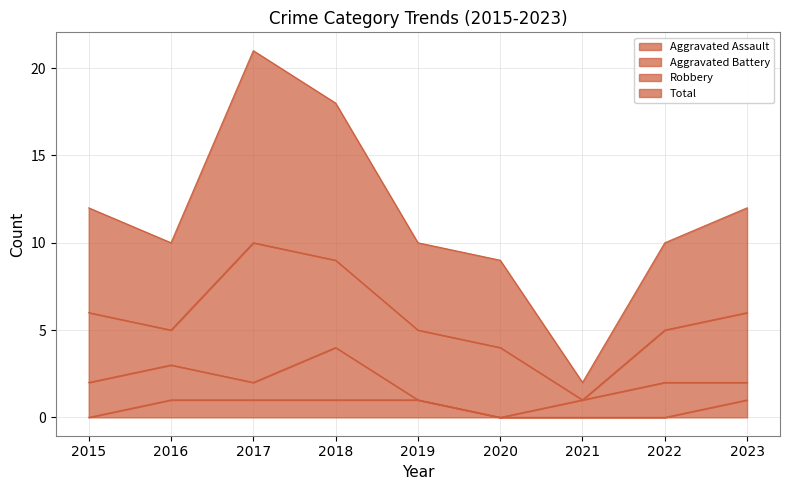

What is the highest value of the Total series?

21